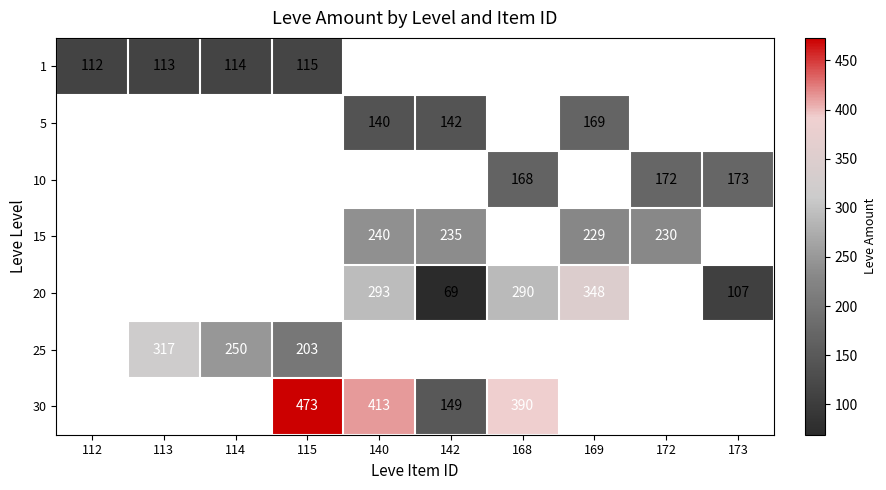

What is the sum of the 25 values at 114 and 113?

567